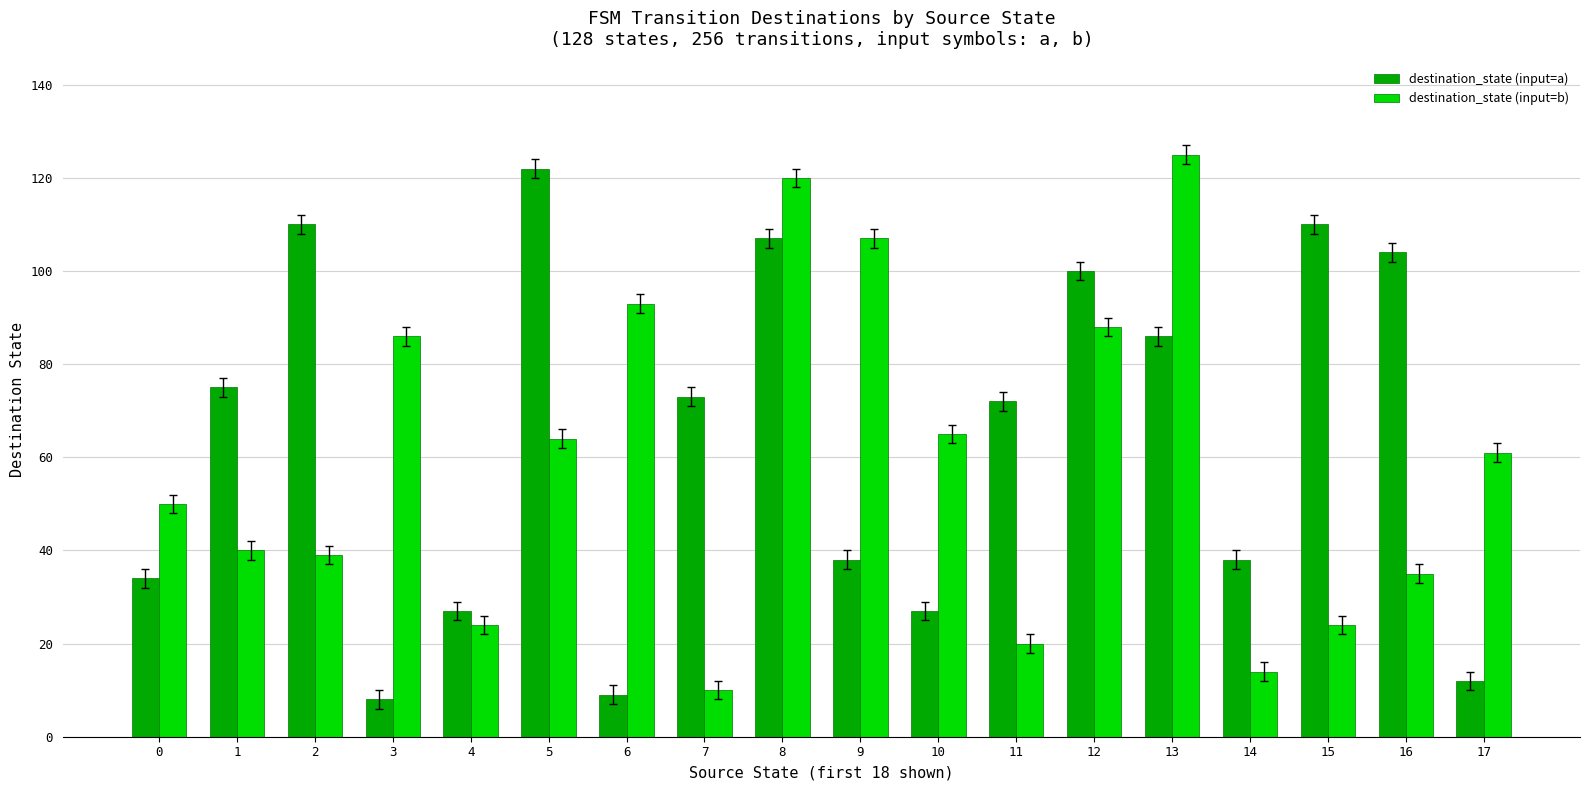

What is the greatest value displayed?

125